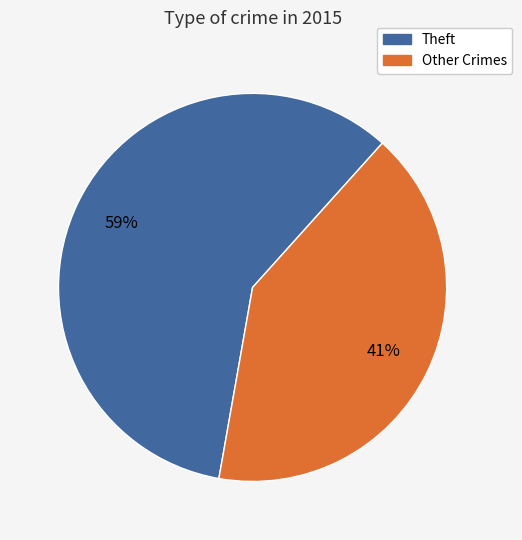

Does any single category account for the majority?

Yes